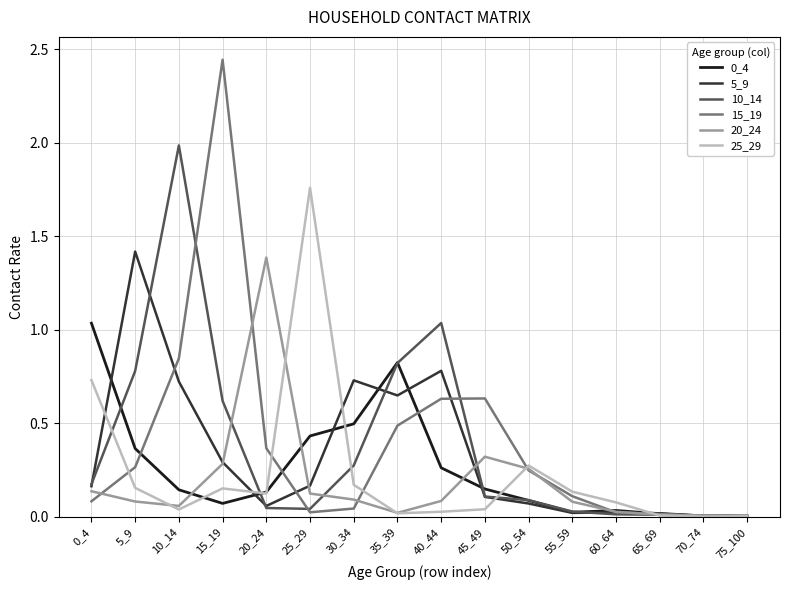

Which series has the widest spread of values?

15_19